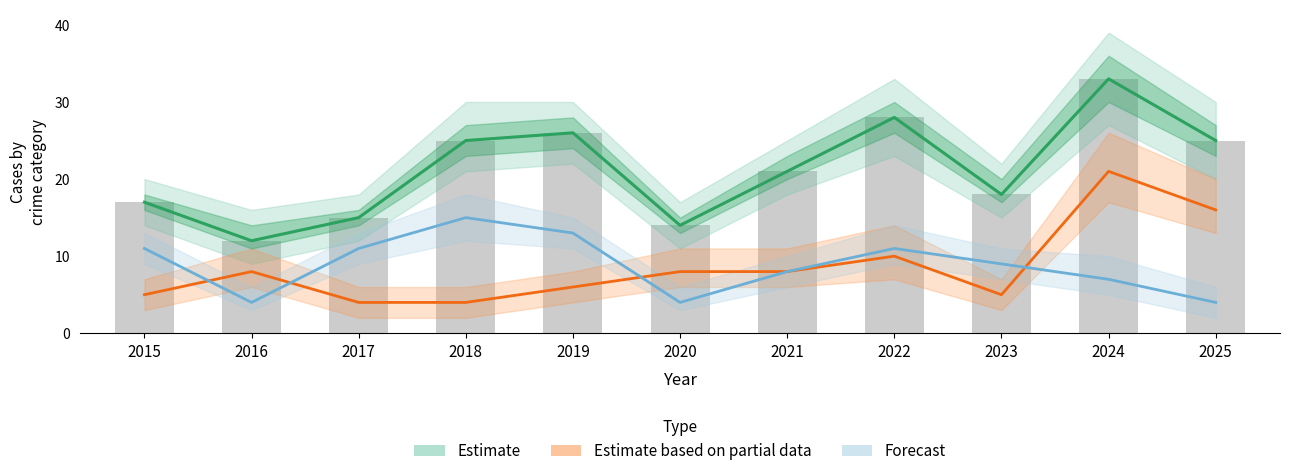

The Estimate series shows 26 at 2019. True or false?

True